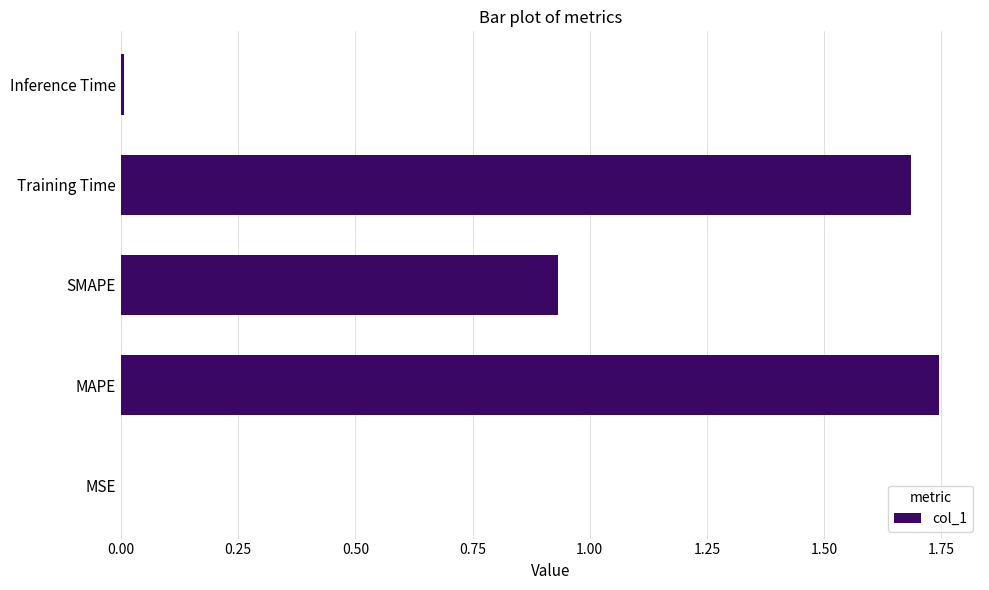

The chart shows a value of 2.5 at Training Time. True or false?

False